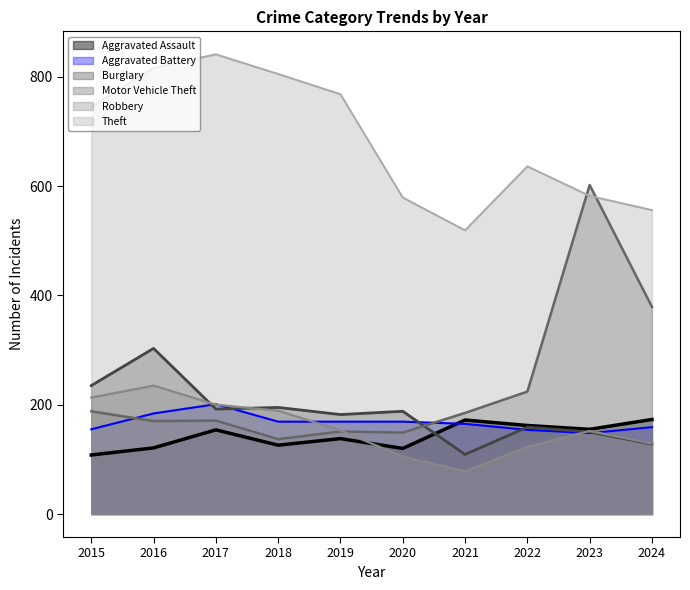

Which series has the widest spread of values?

Motor Vehicle Theft